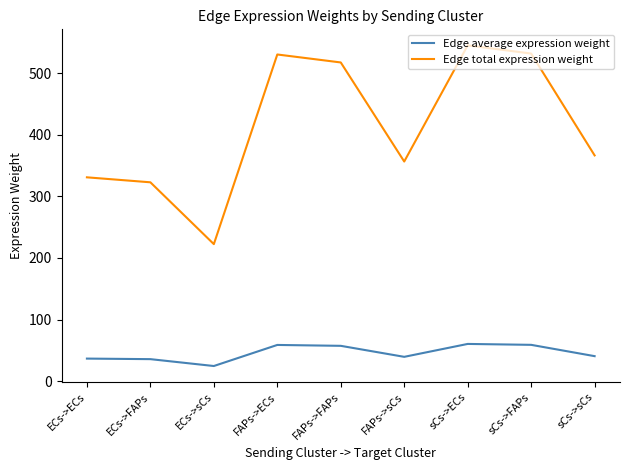

Is it true that Edge average expression weight equals 39.6 at FAPs->sCs?

True